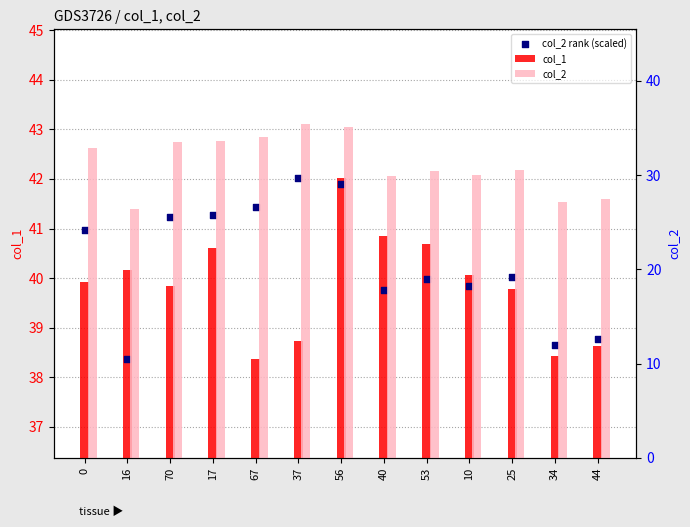

Which series contains the lowest Y value?

col_2